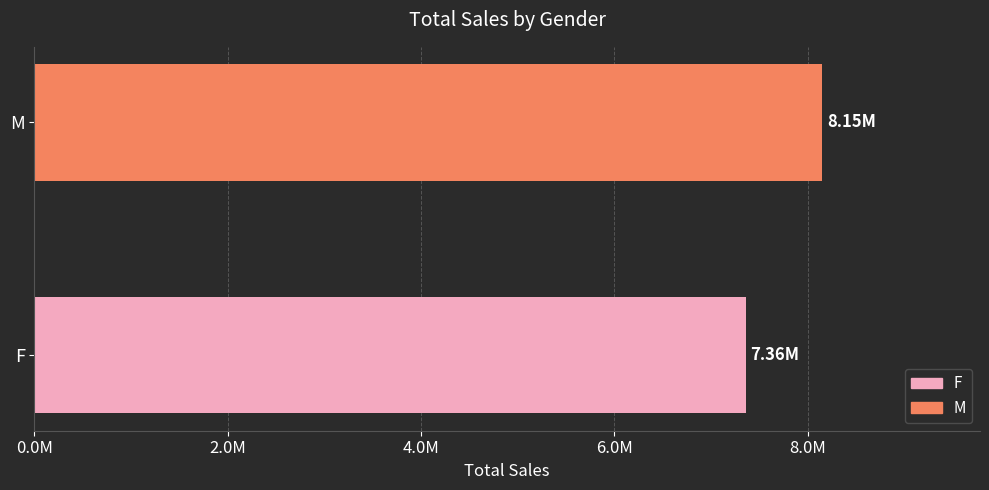

Does the chart contain any negative values?

No